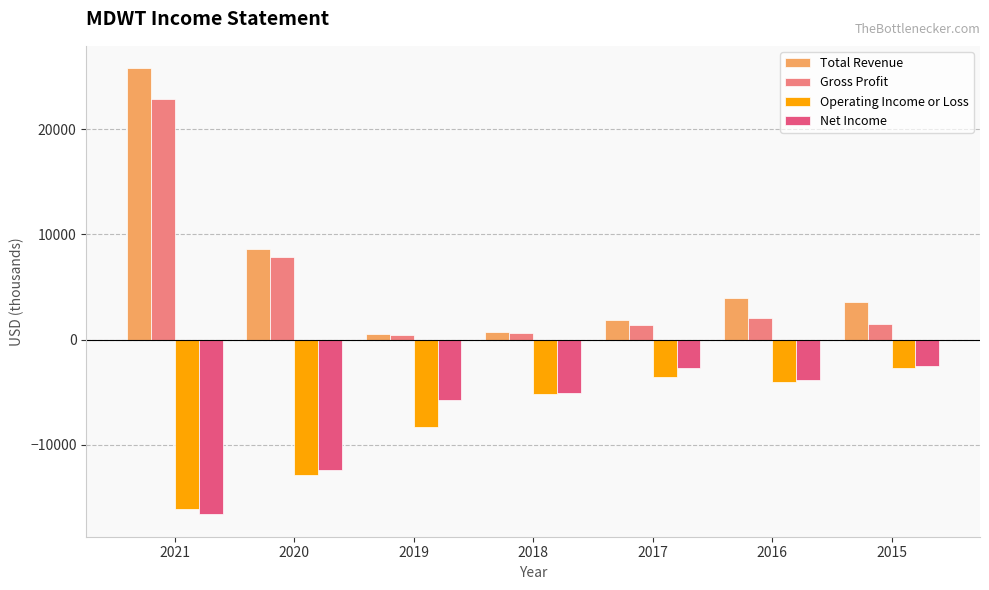

Is it true that Gross Profit equals 400 at 2019?

True